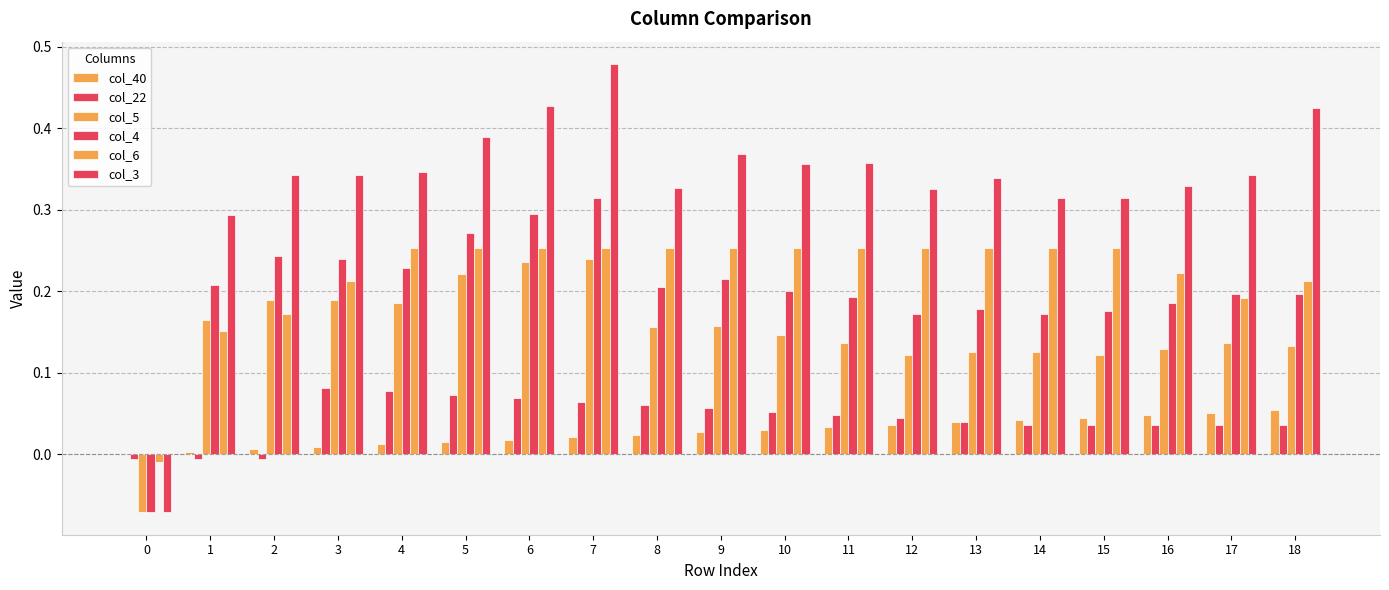

How many data points in col_4 are above 0?

18